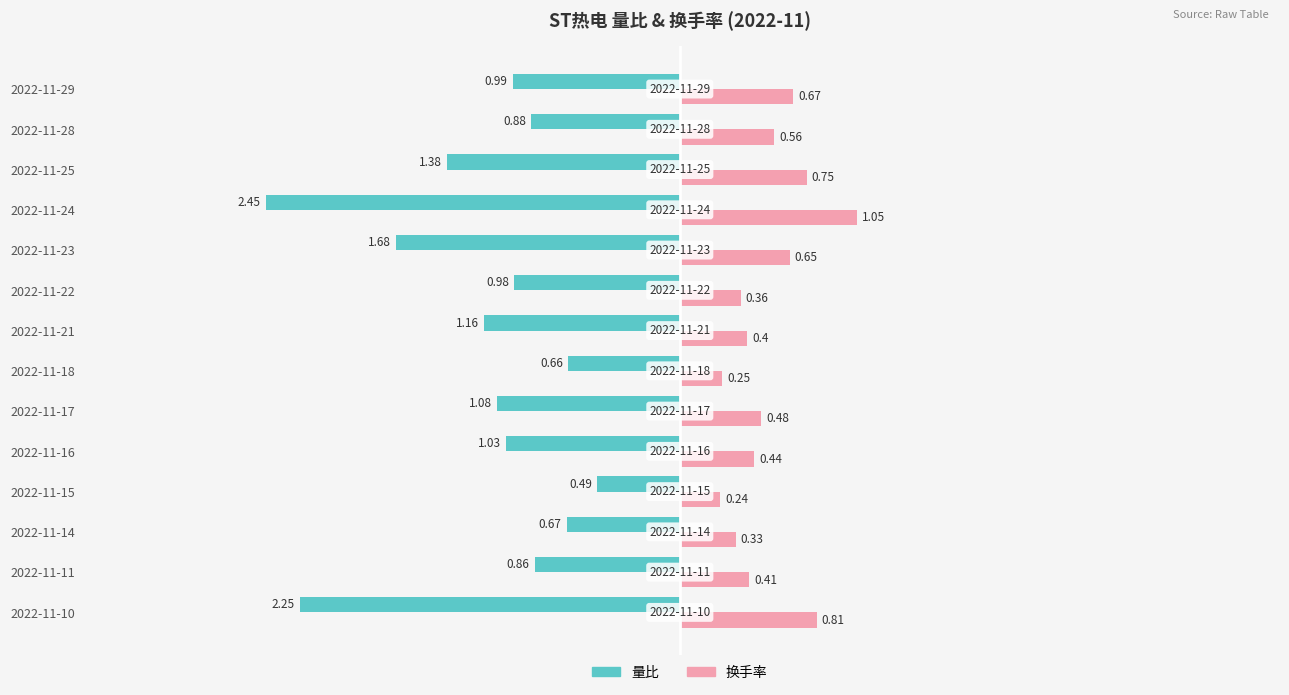

Which category has the highest value in the 换手率 series?

2022-11-24